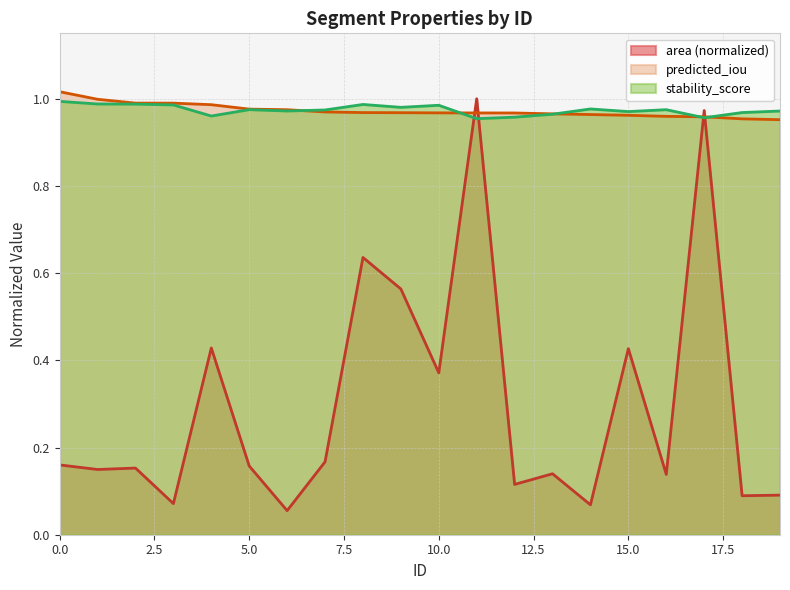

Count the number of categories in the chart.

20